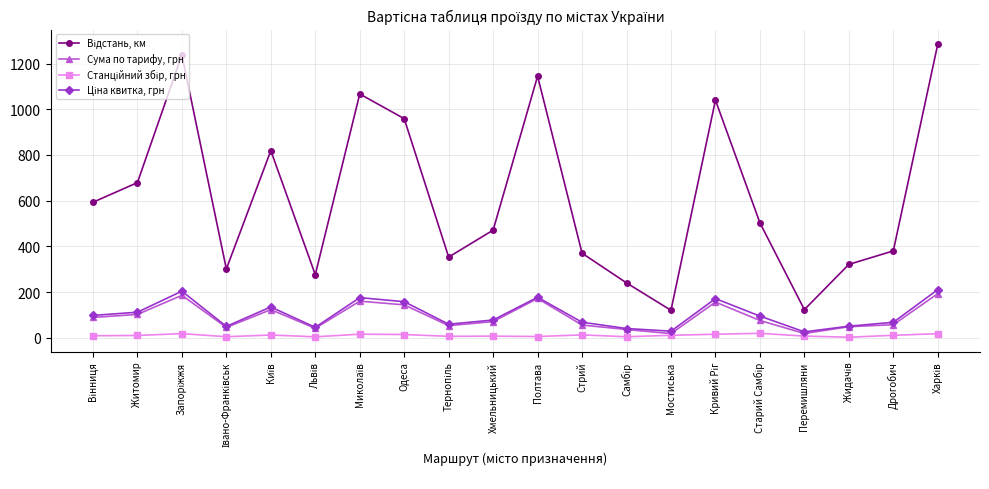

True or false: Сума по тарифу, грн has more than 0 points higher than both neighbors.

True